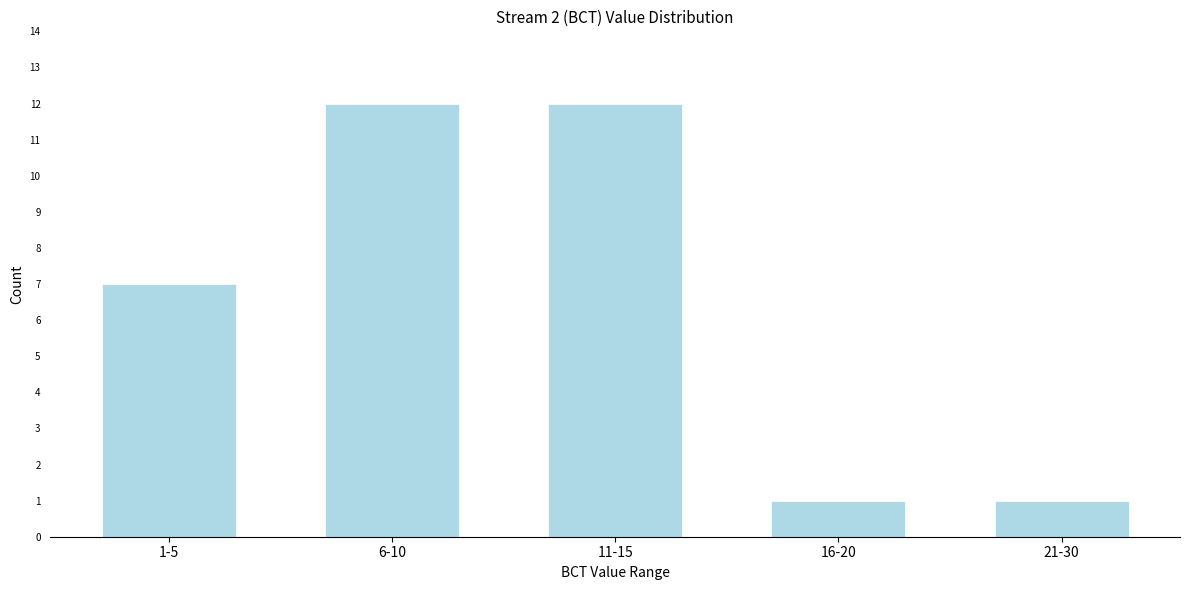

Reading right to left, list all the values displayed in this chart.

1	1	12	12	7